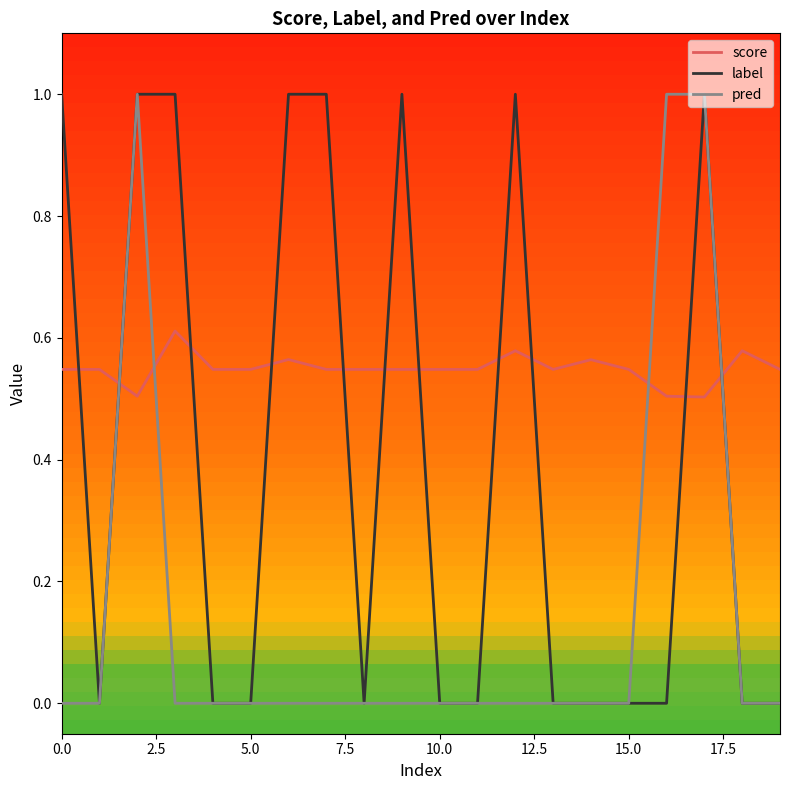

Which series ends up on top after the final intersection of score and label?

score